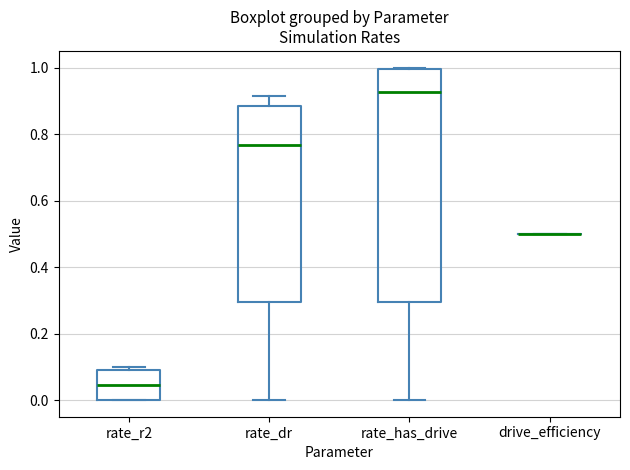

Where is the lower edge of the box for rate_r2 on the y-axis? The values are not printed on the chart, so give them approximately, as read against the axis.

0.00